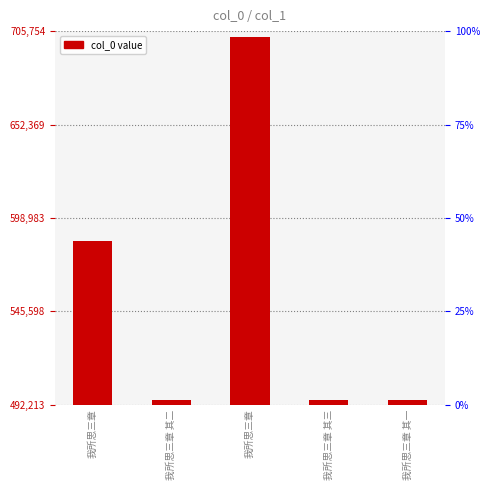

List the labels in order of value, smallest first.

我所思三章 其一, 我所思三章 其二, 我所思三章 其三, 我所思三章, 我所思三章